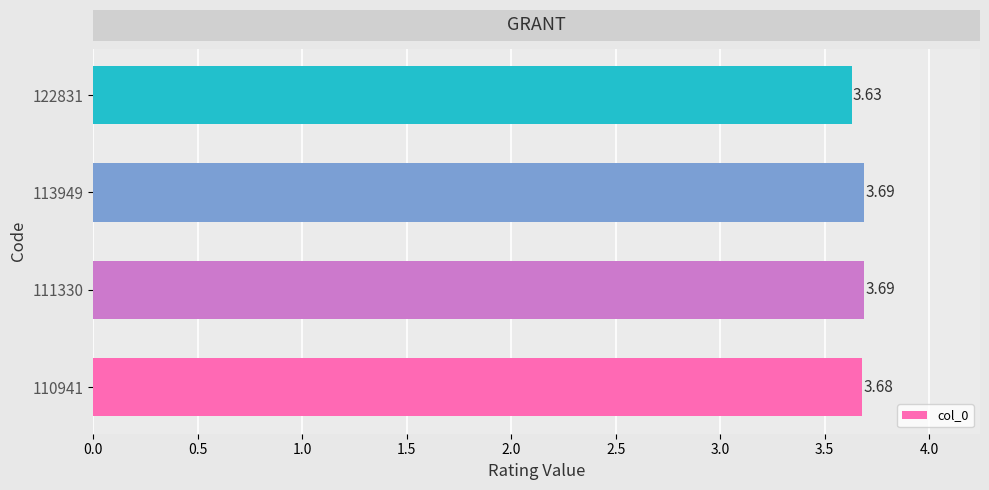

What is the difference between the second highest and minimum values?

0.1